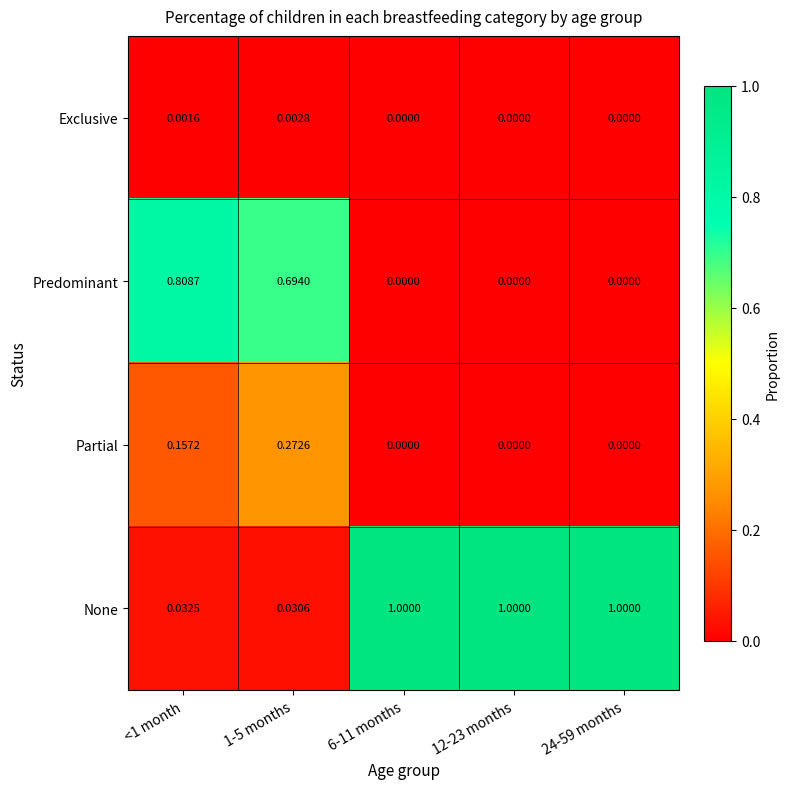

Which series has the widest spread of values?

None